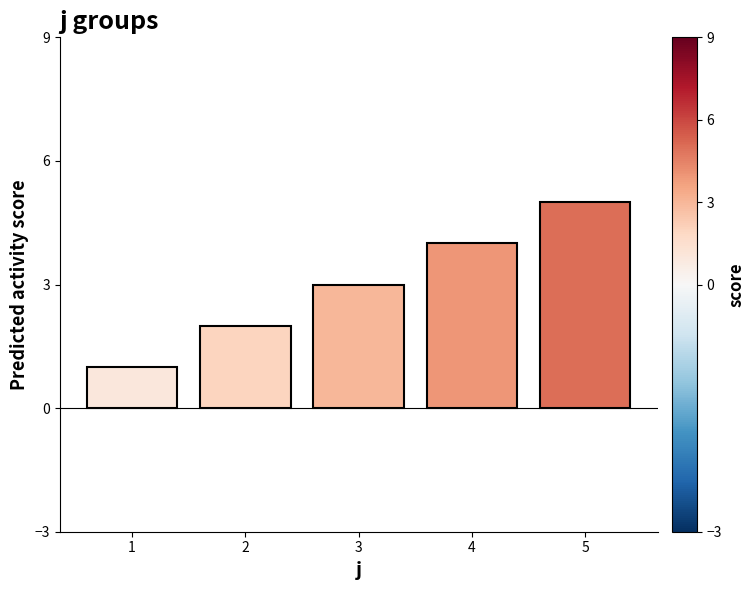

What is the value of the 4th bar from the left?

4